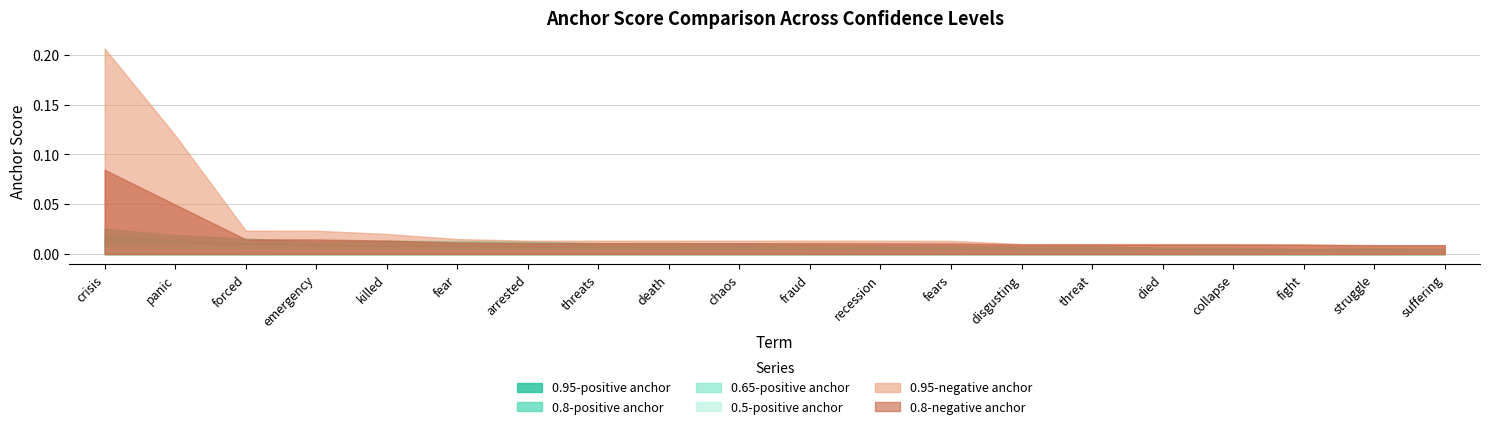

True or false: 0.95-positive anchor and 0.95-negative anchor intersect in this chart.

False